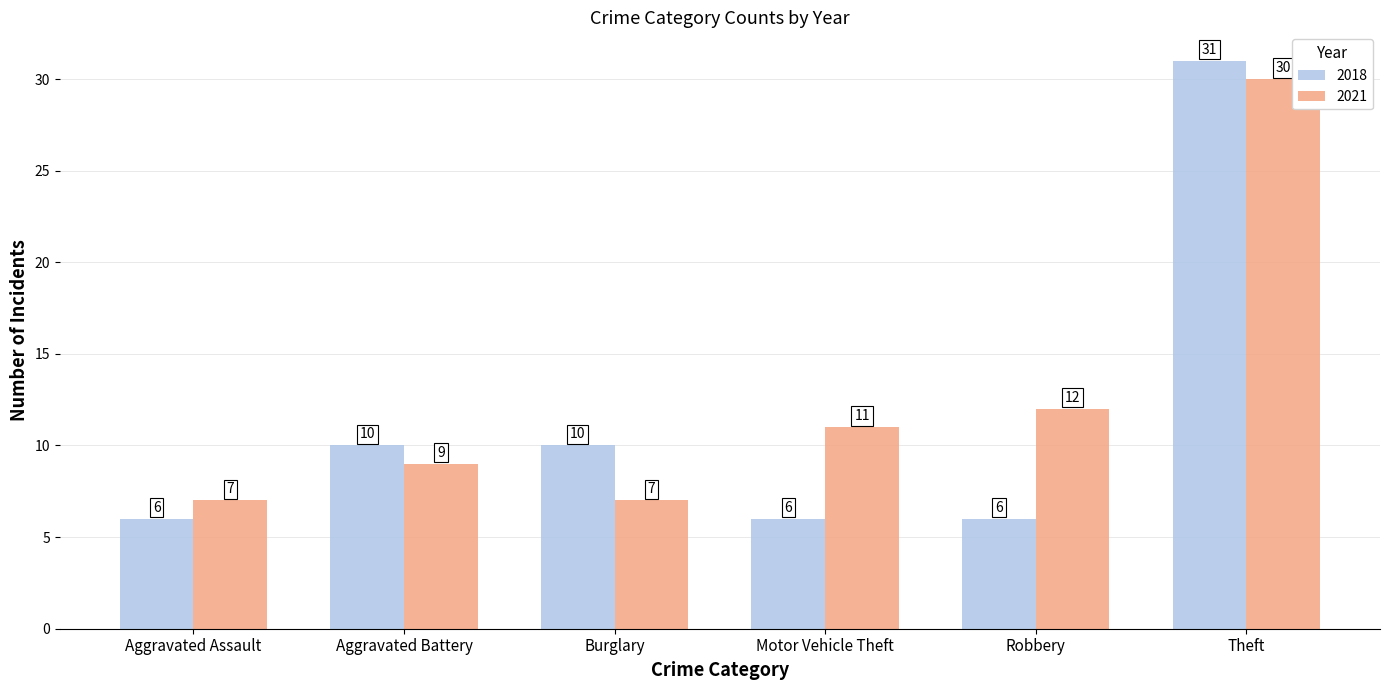

How many values in the 2021 series are below 11?

3